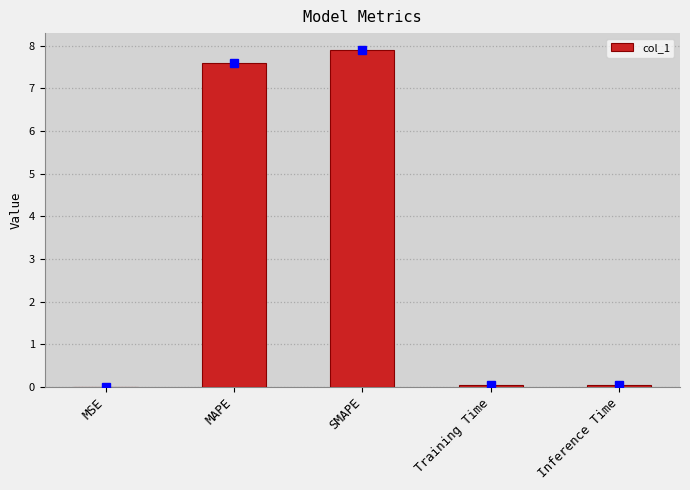

True or false: the data shows 0.0 at Training Time.

True